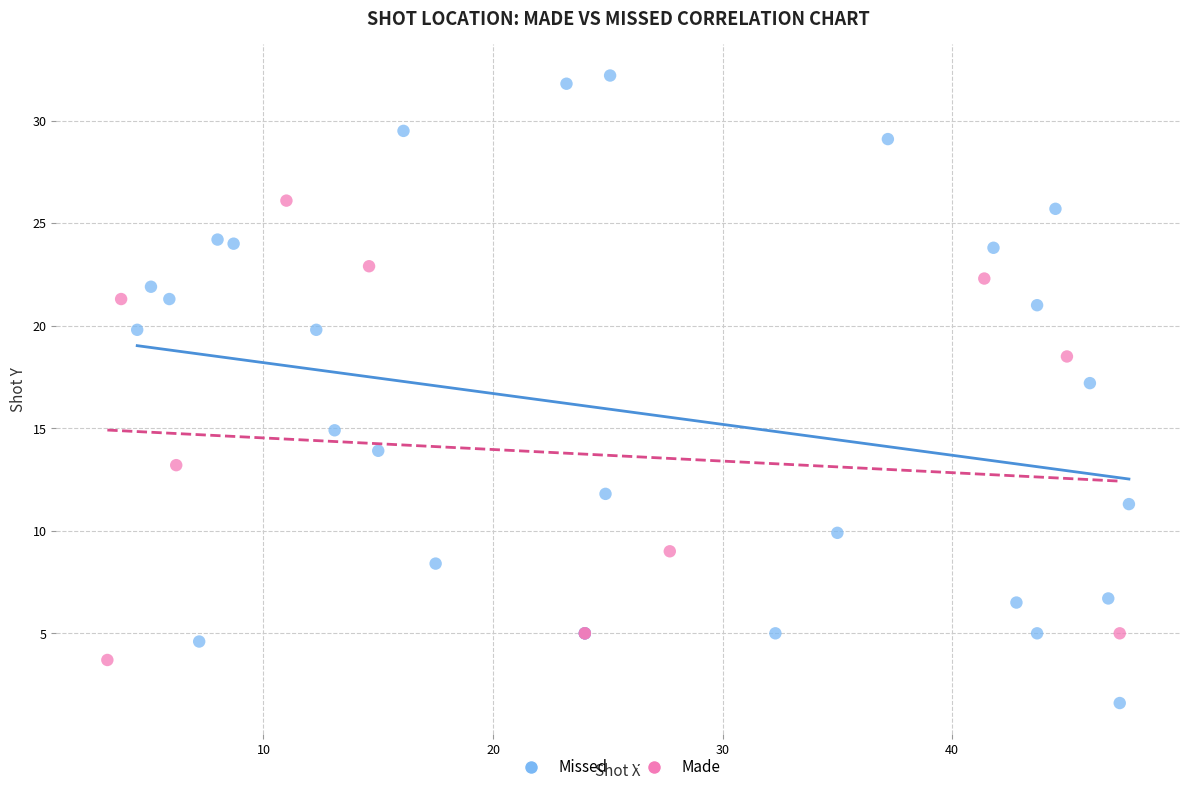

Which series contains the lowest Y value?

Missed